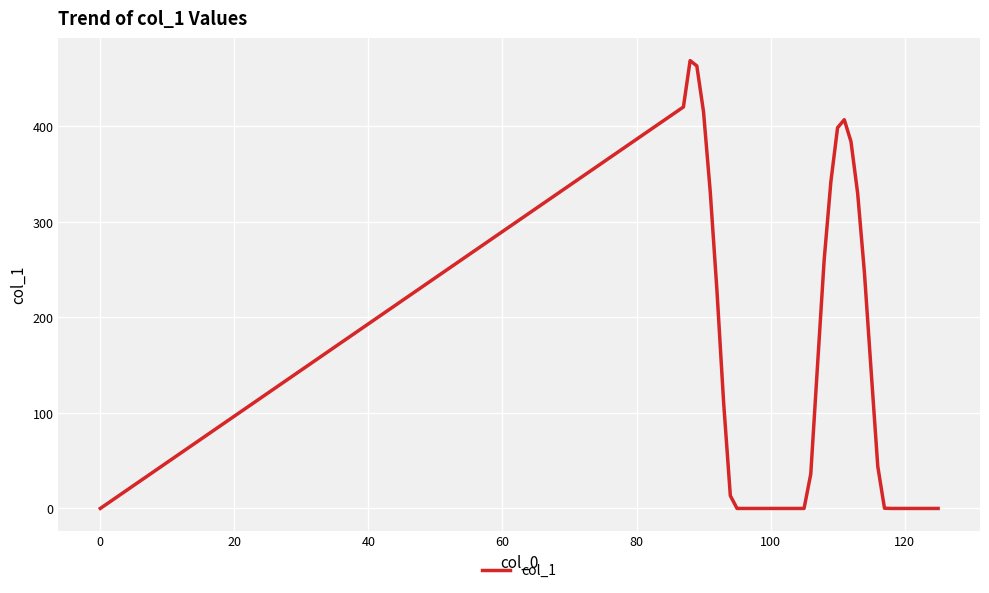

What is the difference between the maximum and minimum values?

468.8